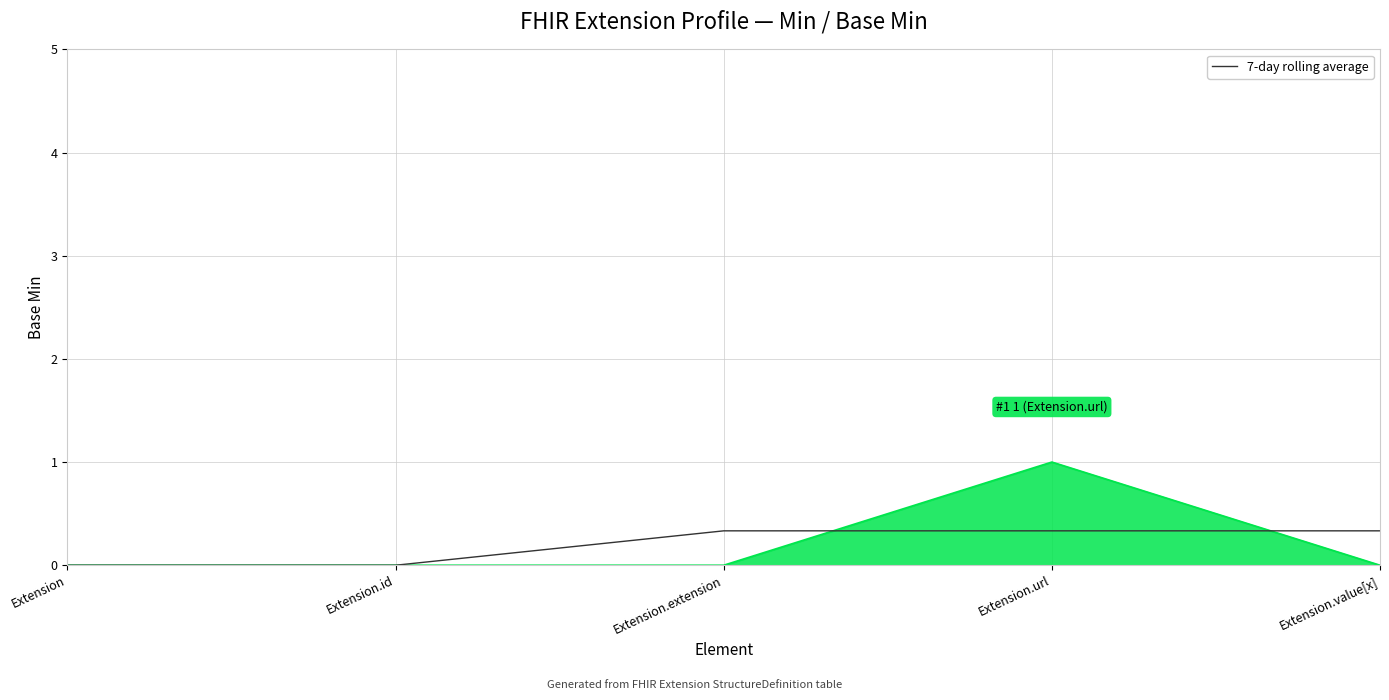

At which category is the sum across all series the highest?

Extension.url